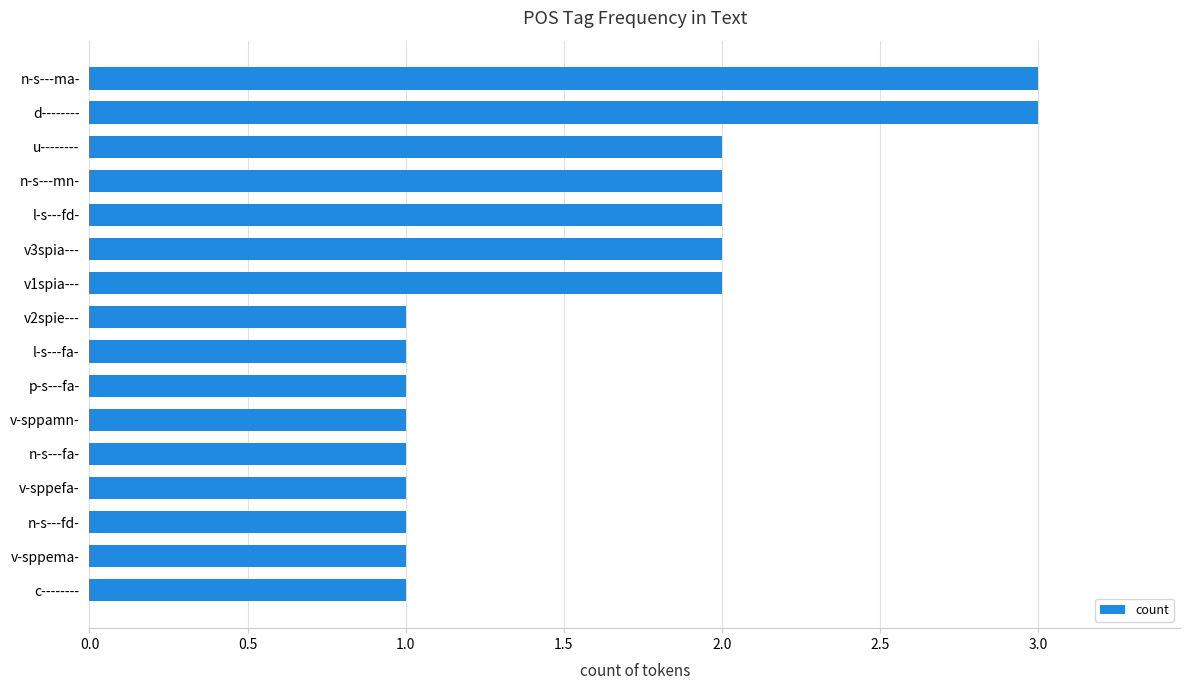

What is the change in value from l-s---fa- to d--------?

+2